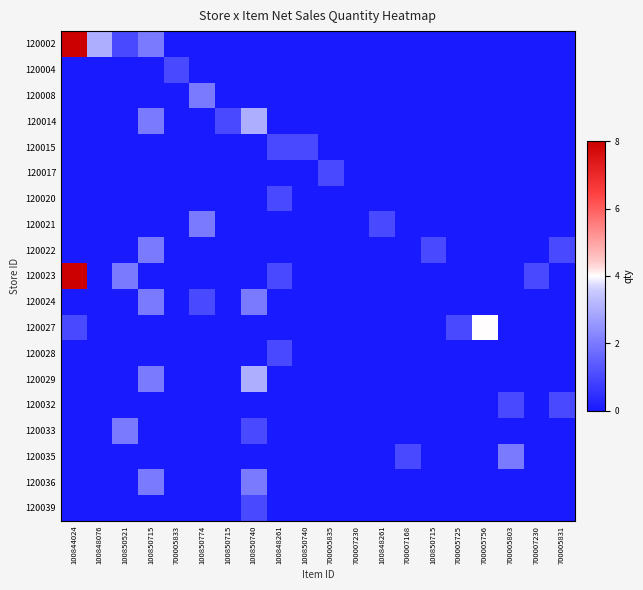

The value of 120004 at 700007230 is -0.1. True or false?

False